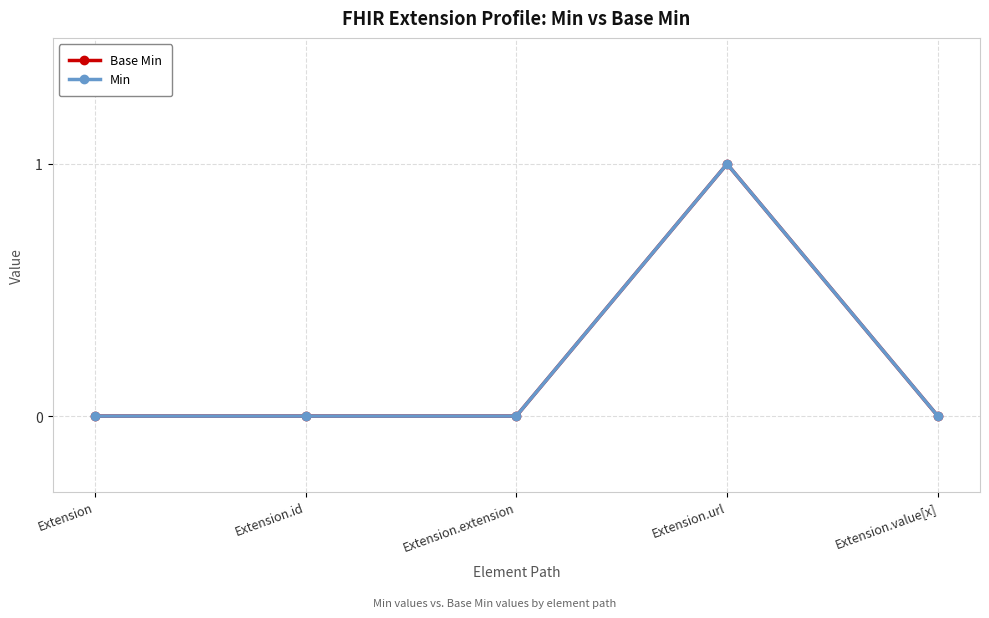

How many Min values are between 0 and 1?

5